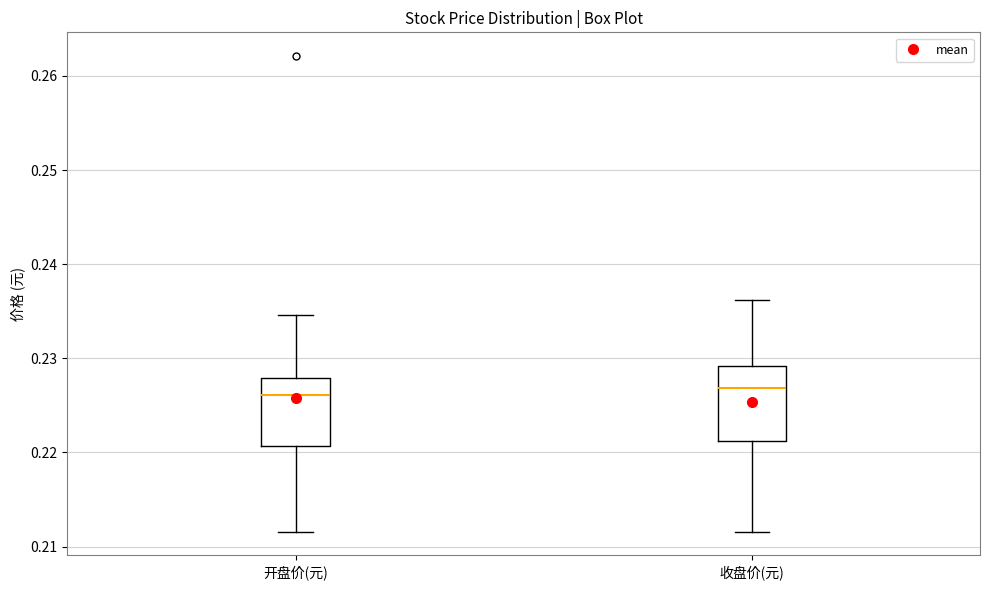

Reading left to right, read every box against the y-axis: the position of its median line, the range the box covers, and the ends of its whiskers. The values are not printed on the chart, so give them approximately, as read against the axis.

开盘价(元): median 0.226, box 0.221 to 0.228, whiskers 0.212 to 0.235
收盘价(元): median 0.227, box 0.221 to 0.229, whiskers 0.212 to 0.236